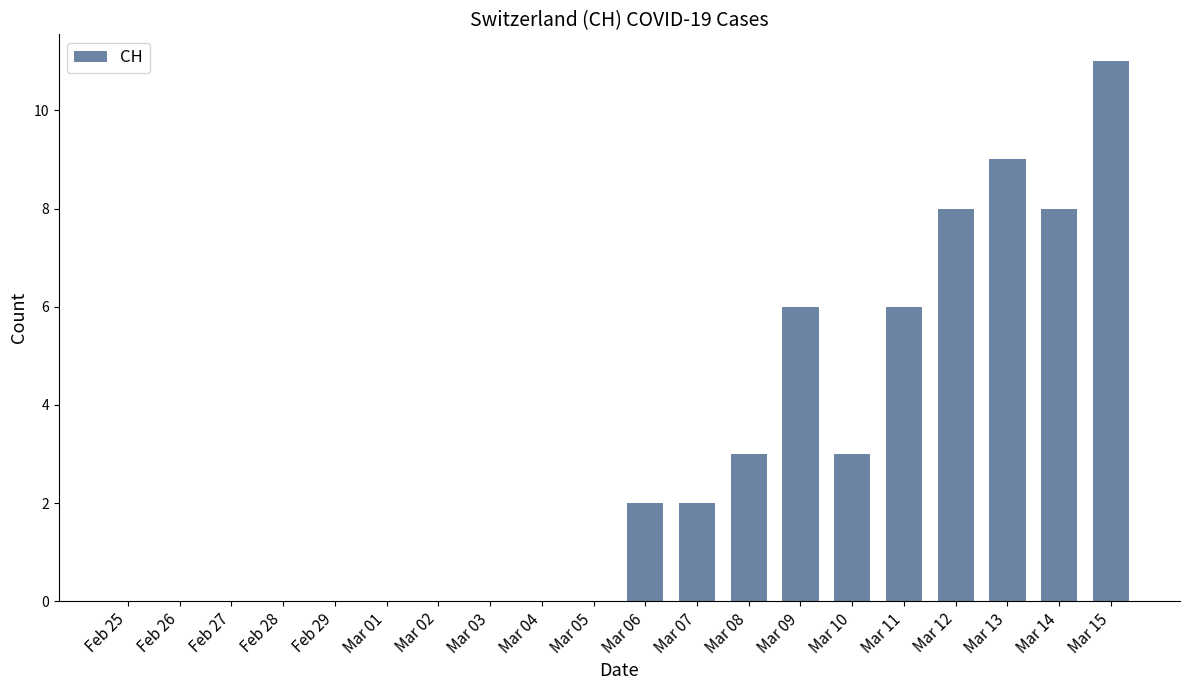

How many values are between 0 and 6?

16